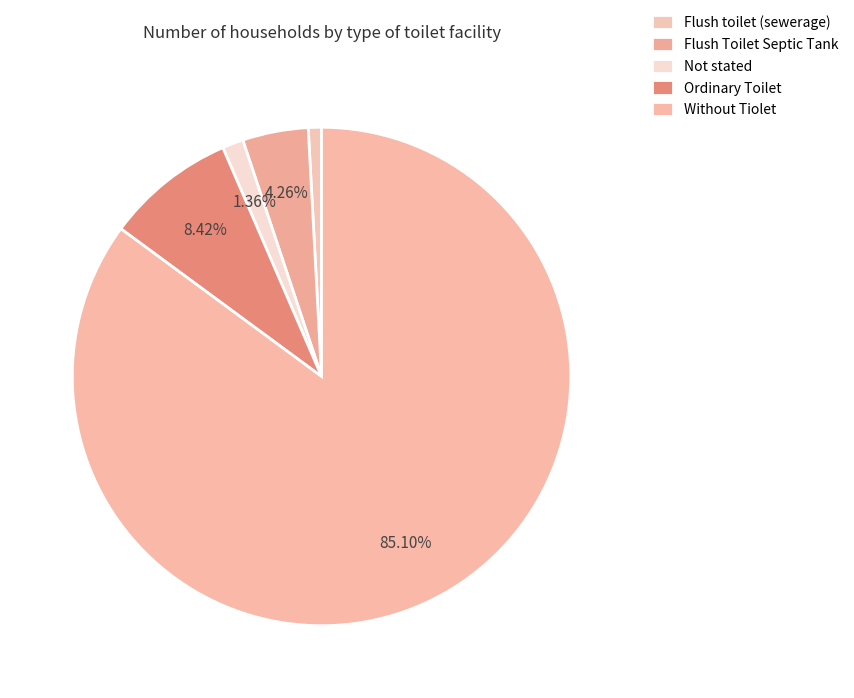

How many slices are in this pie chart?

5